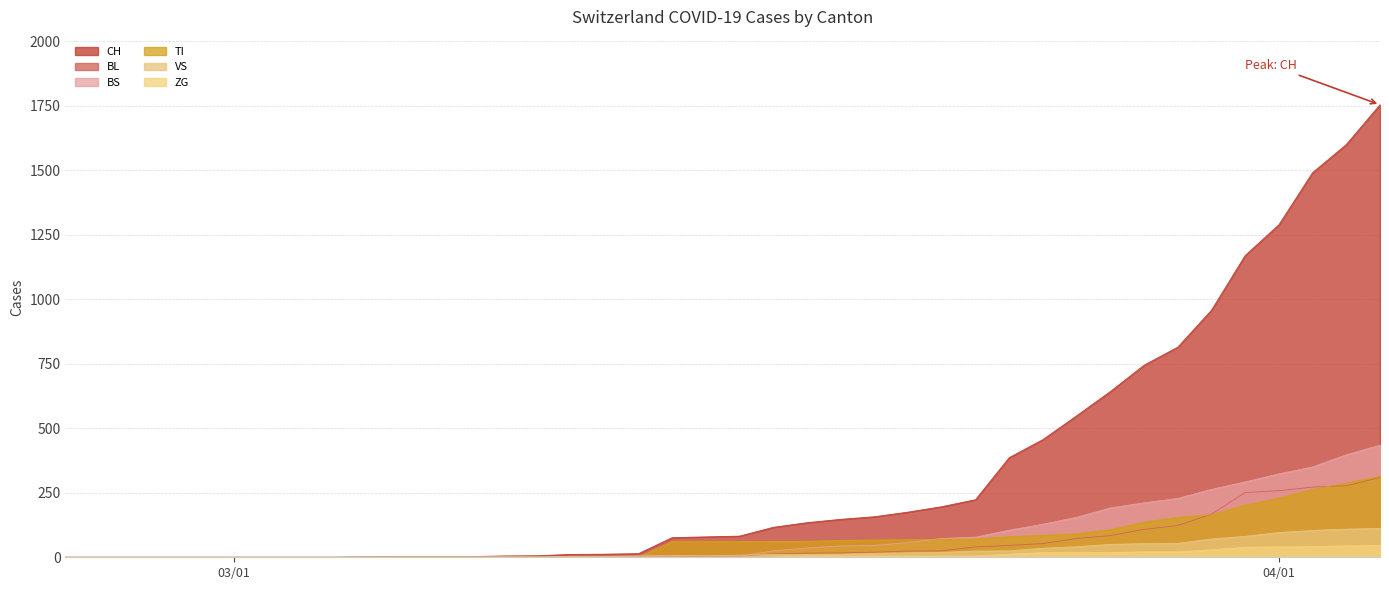

Which series has the widest spread of values?

CH